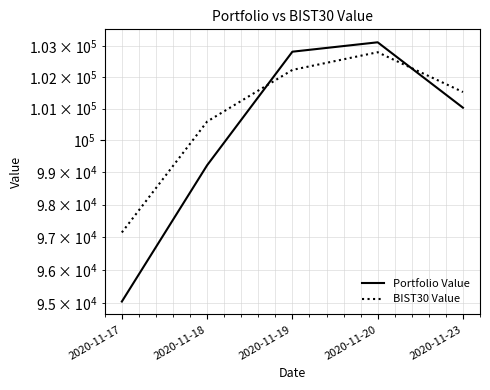

At how many categories does at least one series exceed 98180?

4